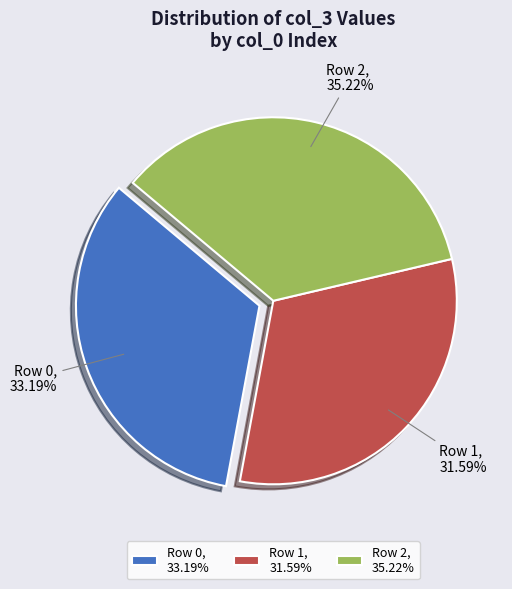

Combined, do Row 0, 33.19% and Row 1, 31.59% account for over 50%?

Yes